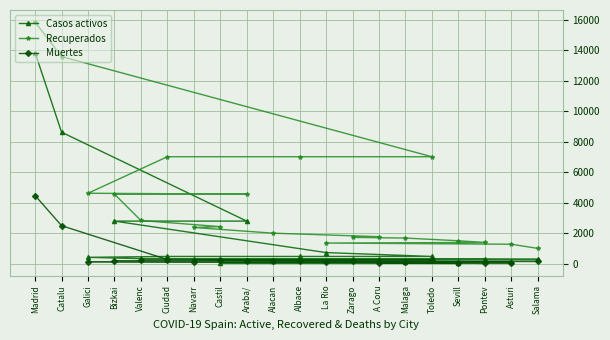

Count the number of categories in the chart.

20